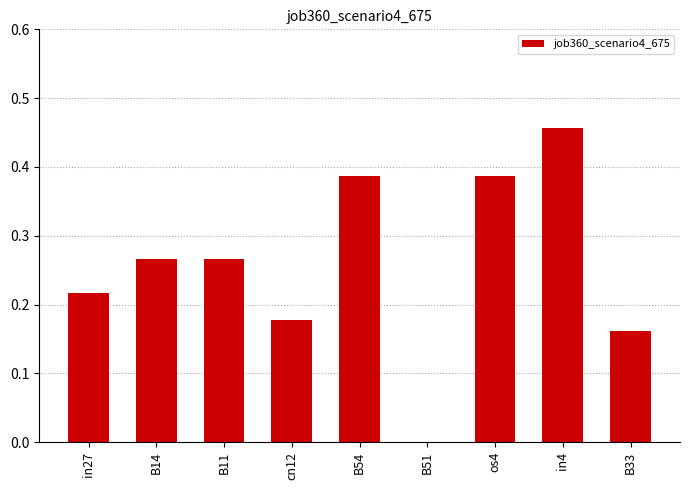

True or false: the data shows -0.2 at B51.

False